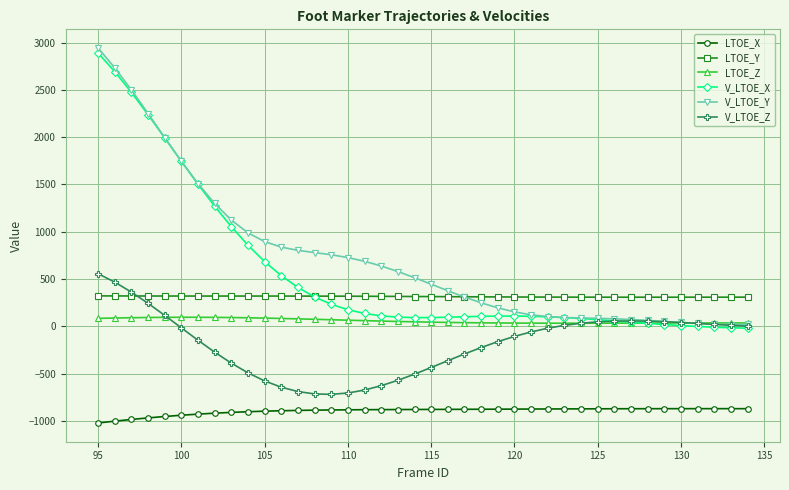

What is the average value of the LTOE_Y series?

314.3